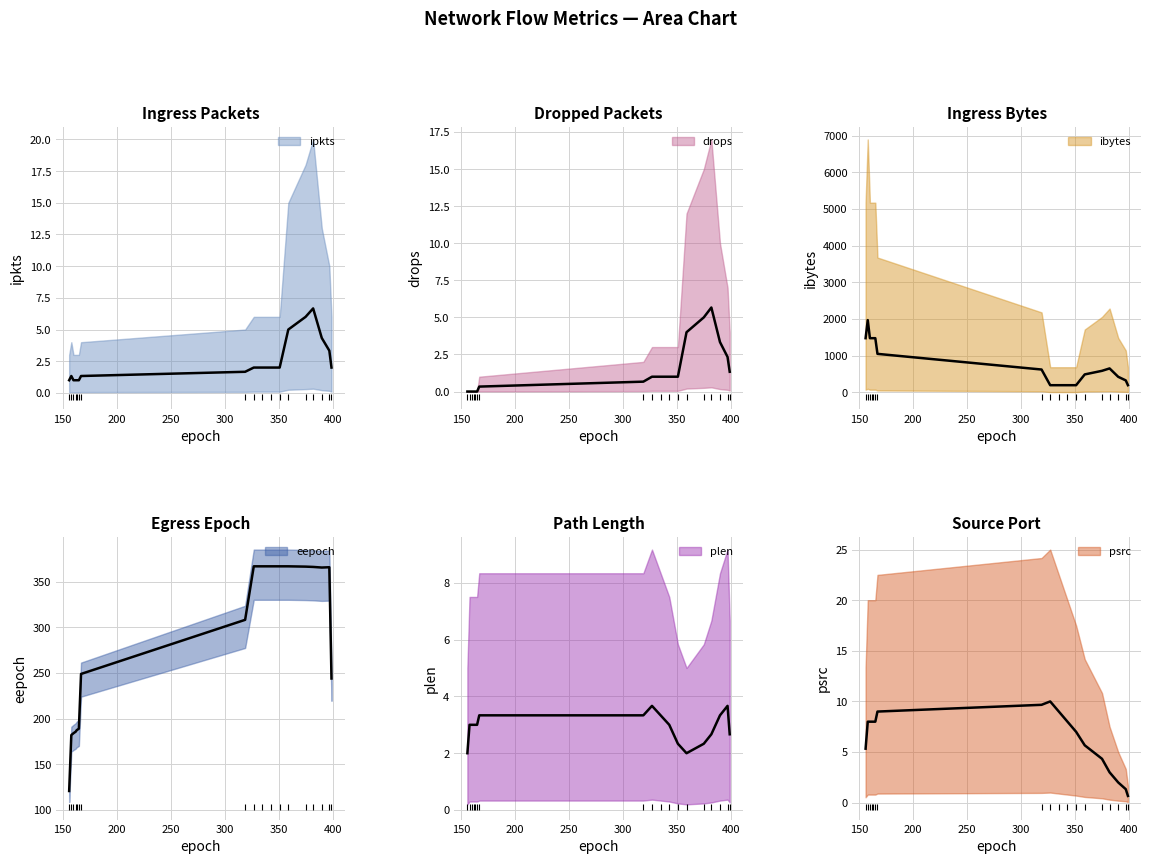

True or false: psrc and ipkts intersect in this chart.

True